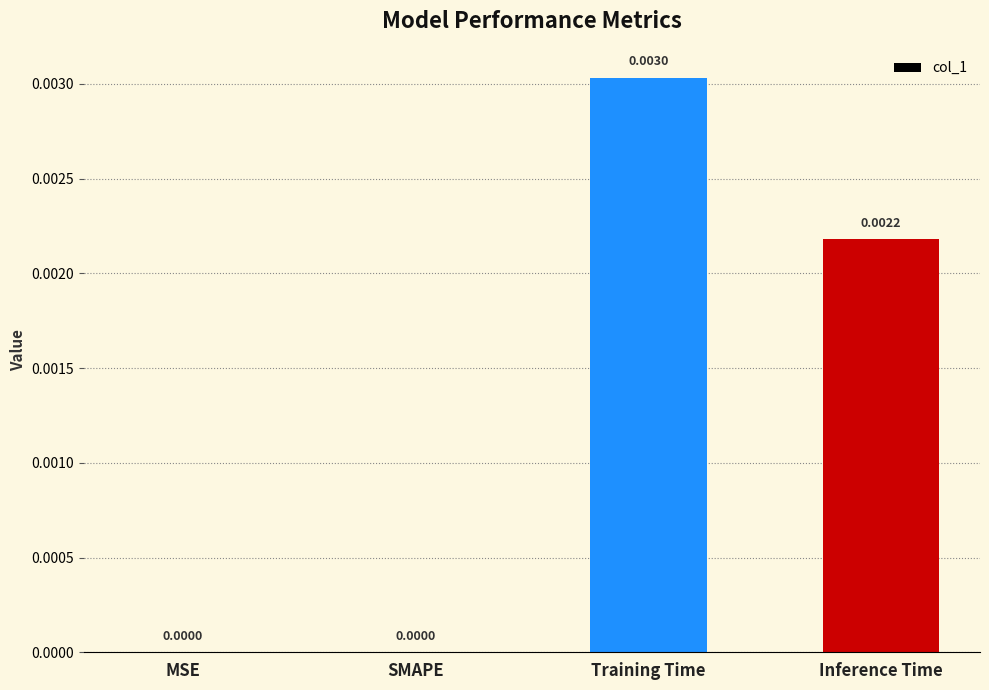

Between SMAPE and Training Time, which is larger?

Training Time